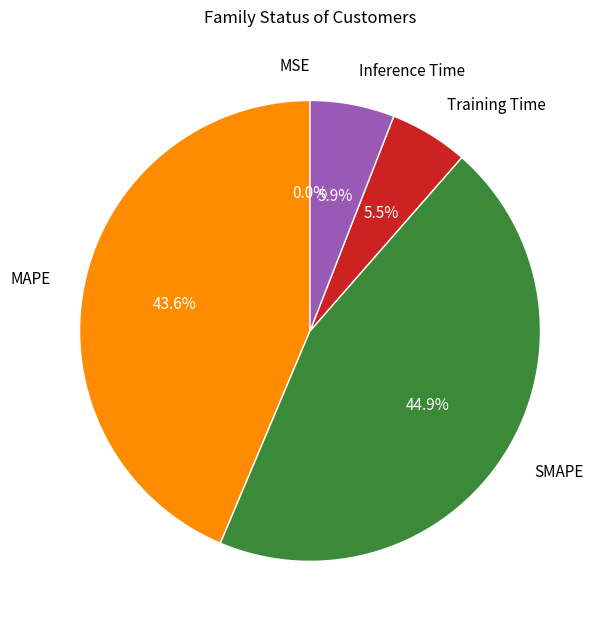

Does SMAPE account for over 50% of the chart?

No